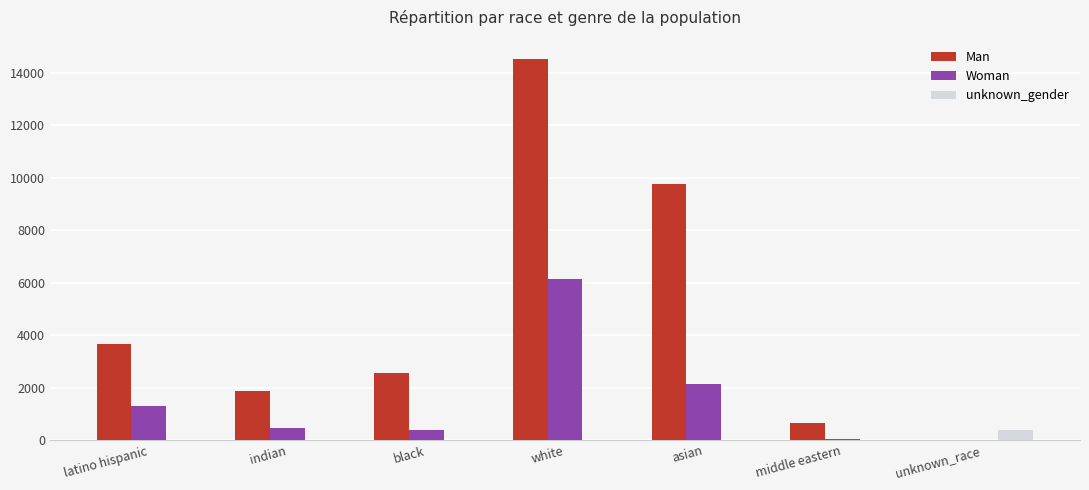

How many categories are shown in the chart?

7